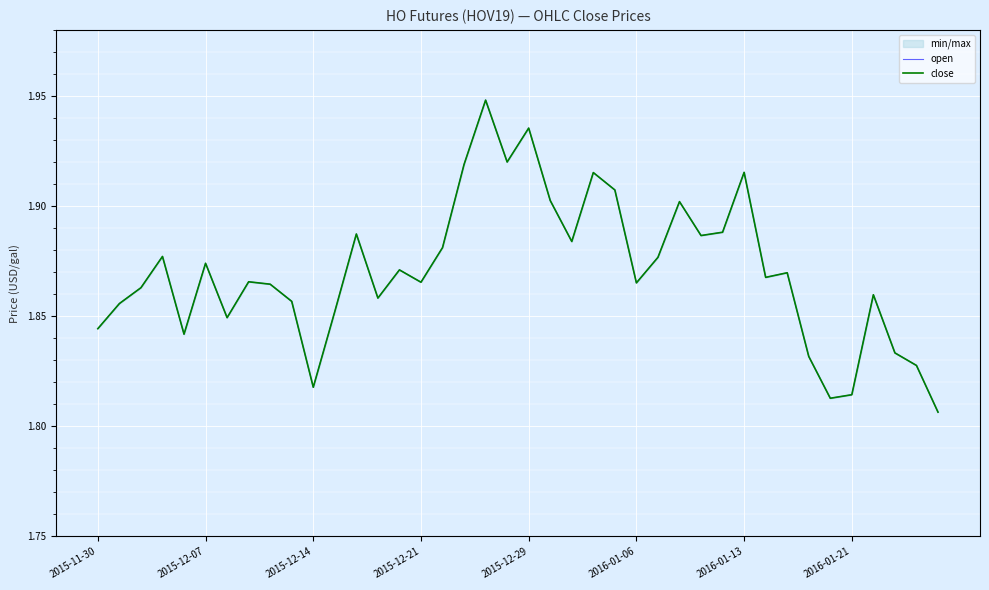

How many data points does each series have?

40